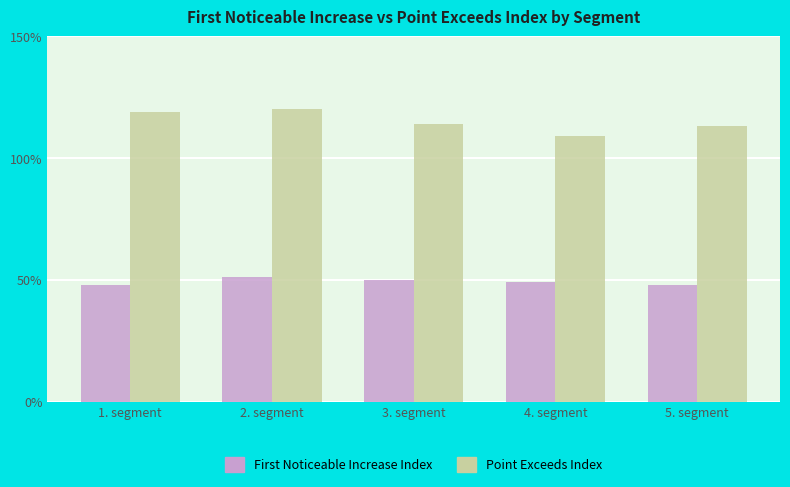

Rank the series at 1. segment from highest to lowest value.

Point Exceeds Index, First Noticeable Increase Index